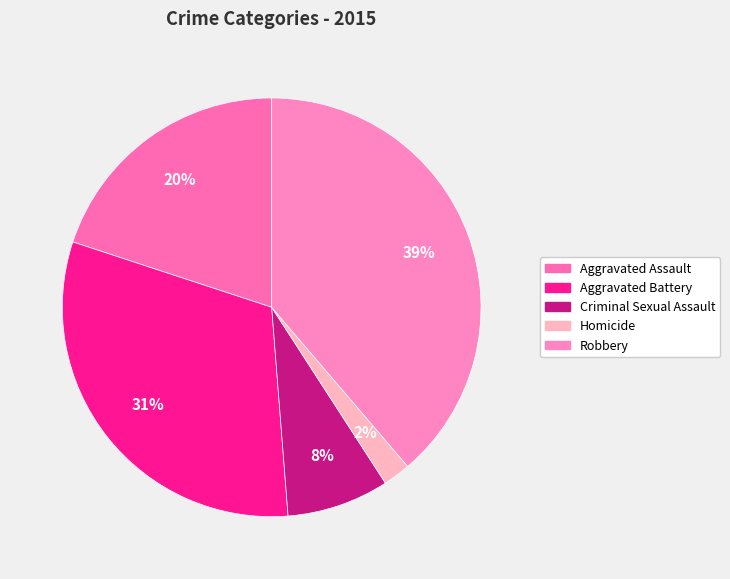

Is there a majority slice in this chart?

No